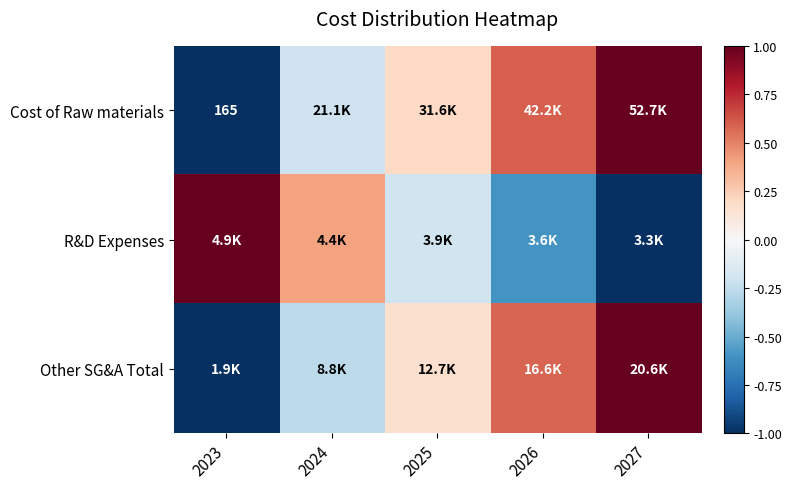

The Cost of Raw materials series shows -1.0 at 2023. True or false?

True